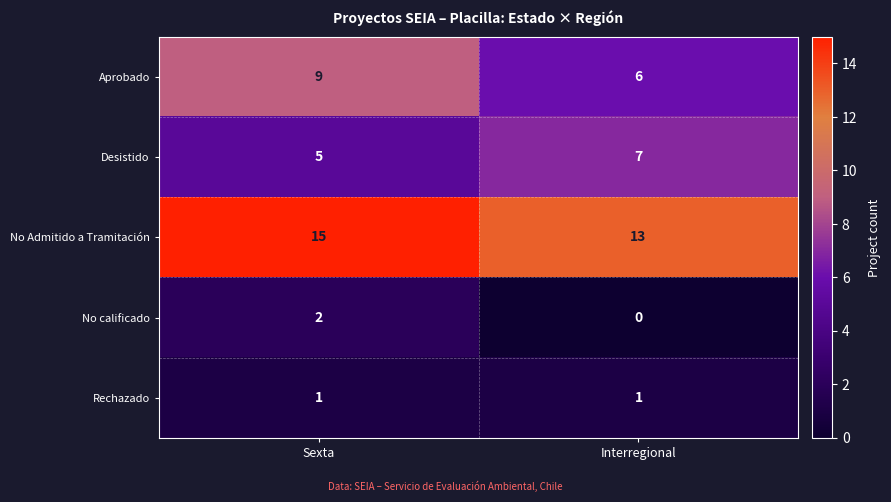

What is the maximum value shown in the chart?

15